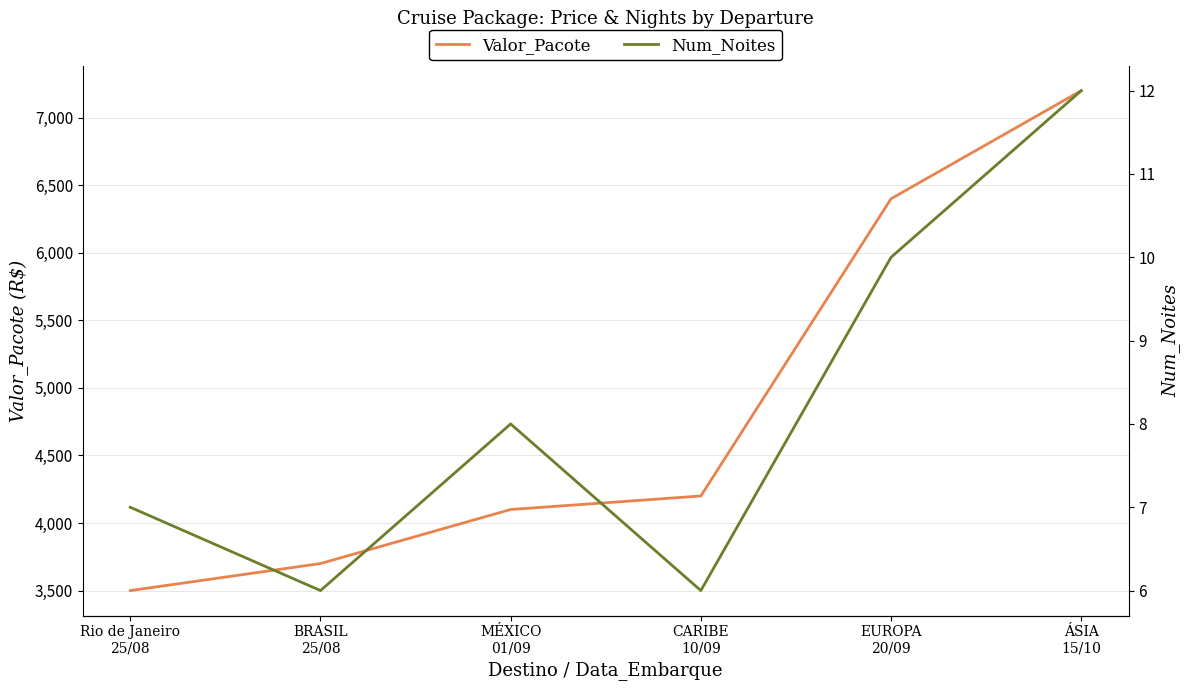

What is the sum of the Valor_Pacote values at Rio de Janeiro
25/08 and MÉXICO
01/09?

7600